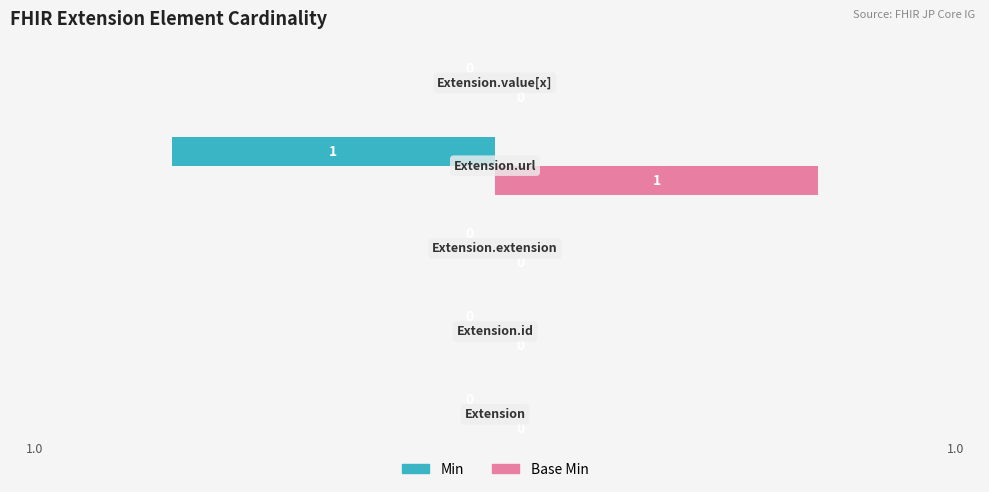

What are all the series names shown in the legend?

Min, Base Min